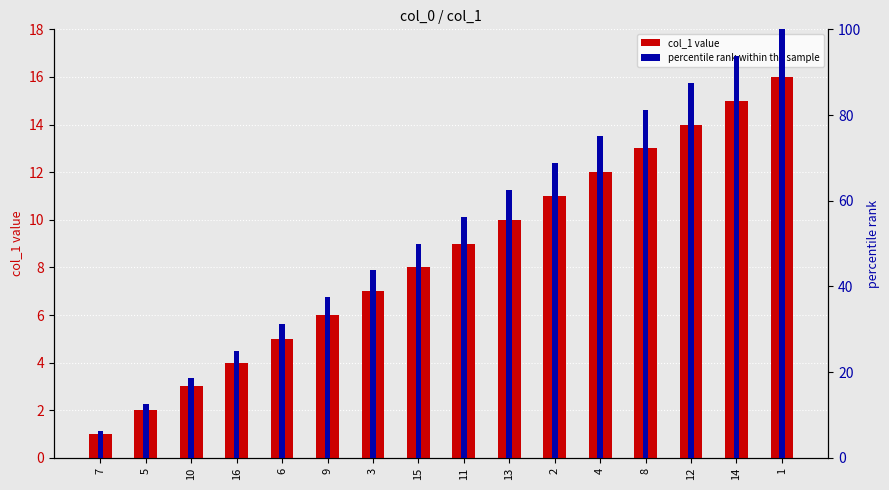

Does the chart contain any negative values?

No